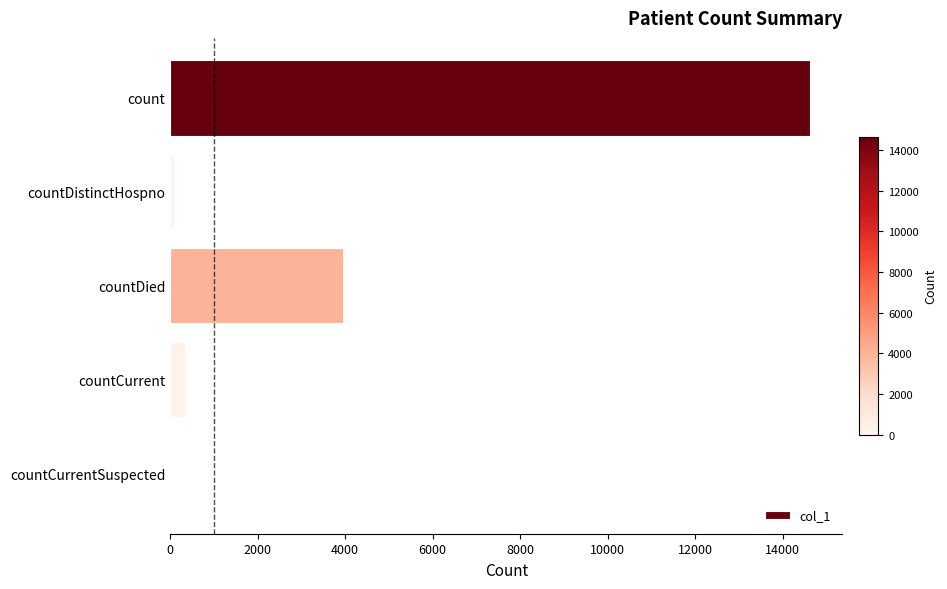

The value at count is 23696. True or false?

False